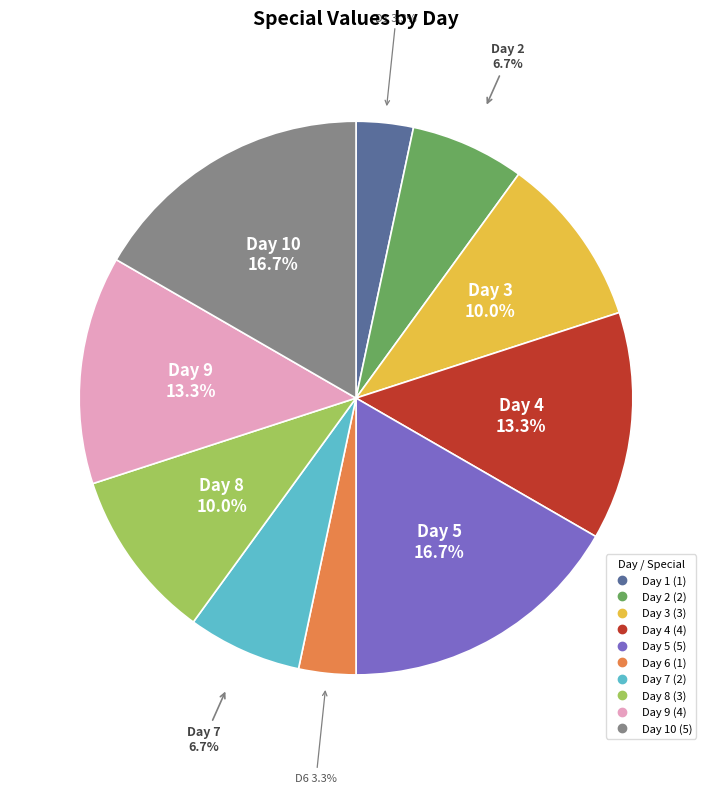

Is there any slice that represents more than half of the pie?

No